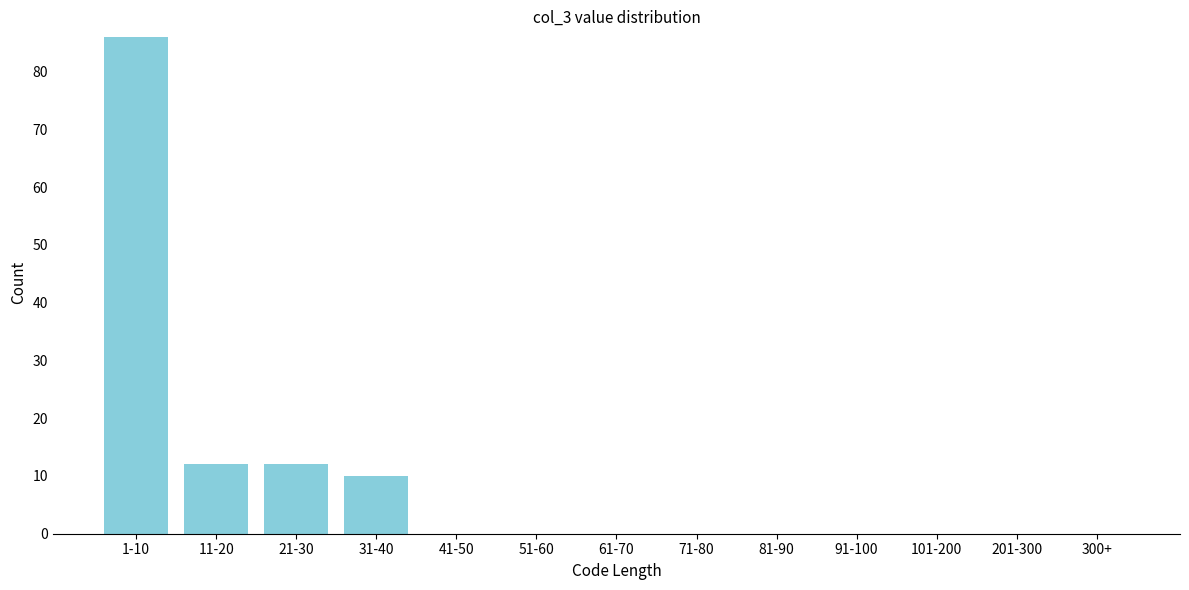

Reading left to right, what are all the values shown in this chart?

1-10=86	11-20=12	21-30=12	31-40=10	41-50=0	51-60=0	61-70=0	71-80=0	81-90=0	91-100=0	101-200=0	201-300=0	300+=0